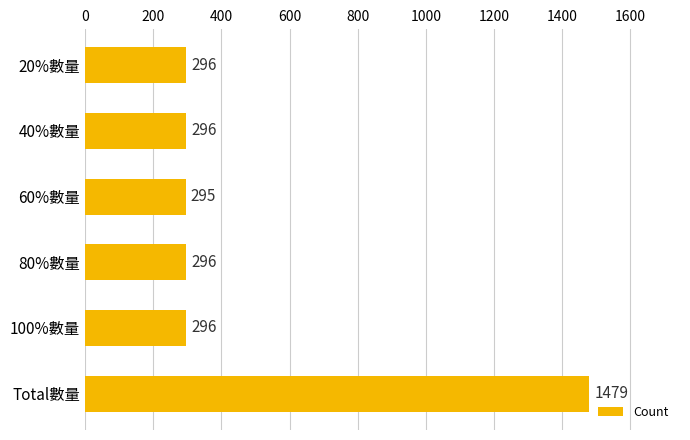

Which label corresponds to the smallest value in the chart?

60%數量